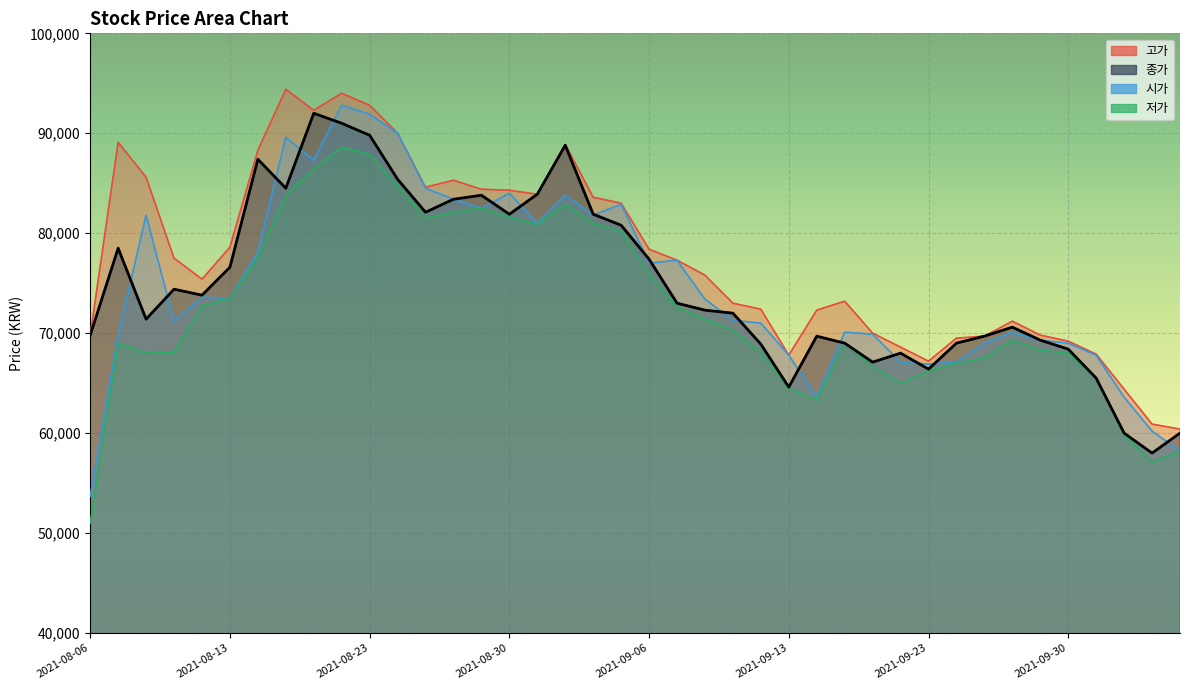

Is it true that 종가 equals 26449 at 2021-08-06?

False